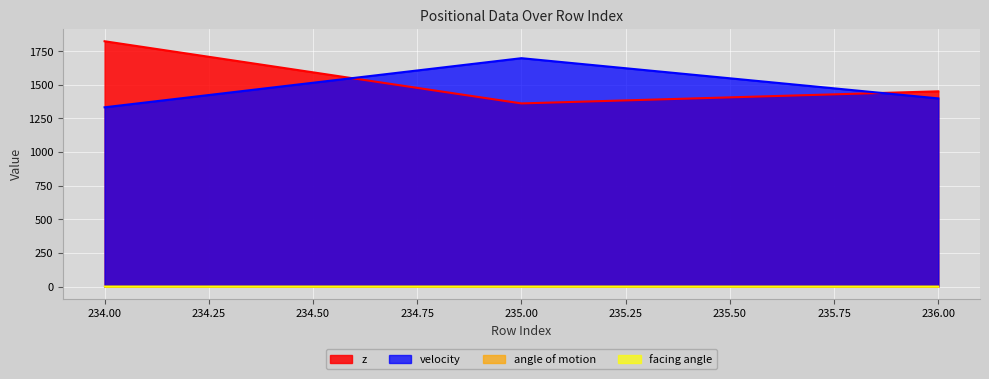

What is the sum of the angle of motion values at 236.00 and 234.00?

4.9